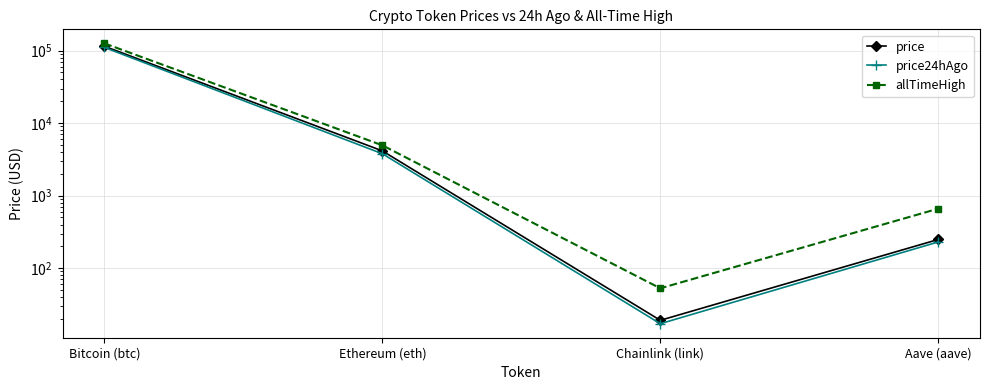

What is the total value across all series at Bitcoin (btc)?

351983.0